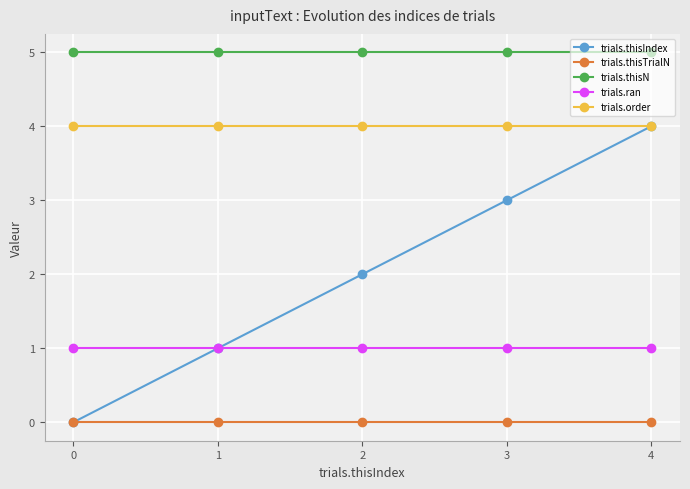

True or false: trials.ran and trials.thisTrialN cross at least once.

False